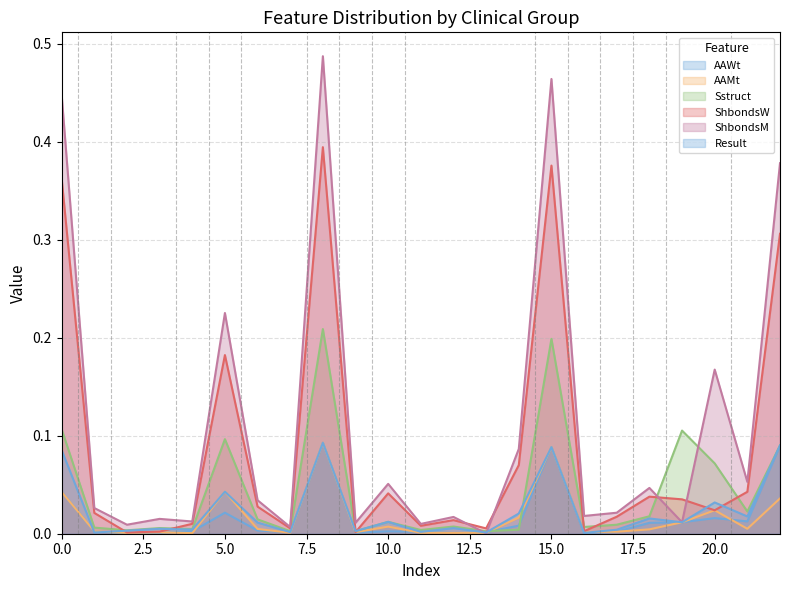

Reading right to left, extract all data points from this chart.

AAWt: 0.1	0.0	0.0	0.0	0.0	0.0	0.0	0.1	0.0	0.0	0.0	0.0	0.0	0.0	0.1	0.0	0.0	0.0	0.0	0.0	0.0	0.0	0.0
AAMt: 0.0	0.0	0.0	0.0	0.0	0.0	0.0	0.1	0.0	0.0	0.0	0.0	0.0	0.0	0.1	0.0	0.0	0.0	0.0	0.0	0.0	0.0	0.0
Sstruct: 0.1	0.0	0.1	0.1	0.0	0.0	0.0	0.2	0.0	0.0	0.0	0.0	0.0	0.0	0.2	0.0	0.0	0.1	0.0	0.0	0.0	0.0	0.1
ShbondsW: 0.3	0.0	0.0	0.0	0.0	0.0	0.0	0.4	0.1	0.0	0.0	0.0	0.0	0.0	0.4	0.0	0.0	0.2	0.0	0.0	0.0	0.0	0.4
ShbondsM: 0.4	0.1	0.2	0.0	0.0	0.0	0.0	0.5	0.1	0.0	0.0	0.0	0.1	0.0	0.5	0.0	0.0	0.2	0.0	0.0	0.0	0.0	0.4
Result: 0.1	0.0	0.0	0.0	0.0	0.0	0.0	0.1	0.0	0.0	0.0	0.0	0.0	0.0	0.1	0.0	0.0	0.0	0.0	0.0	0.0	0.0	0.1